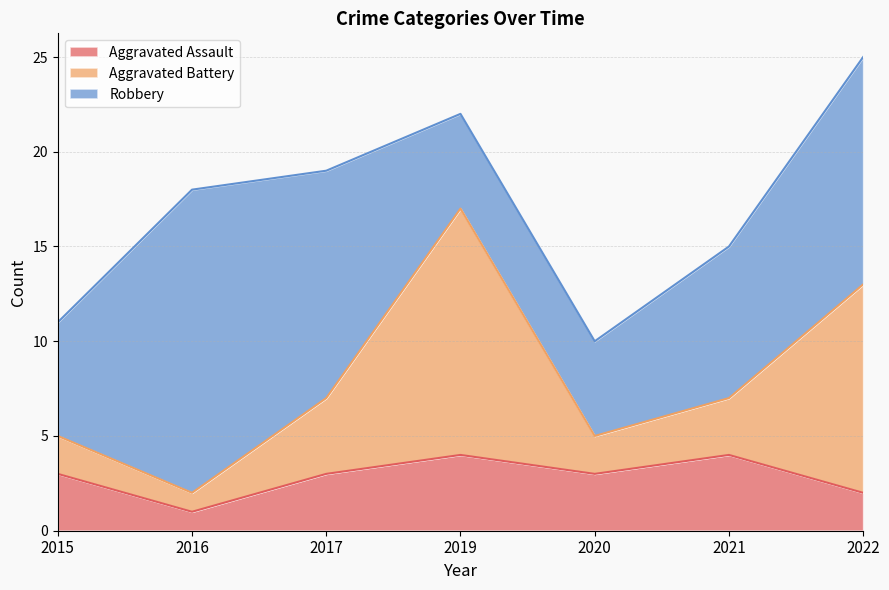

In Aggravated Battery, how many points are higher than both neighbors (excluding endpoints)?

1